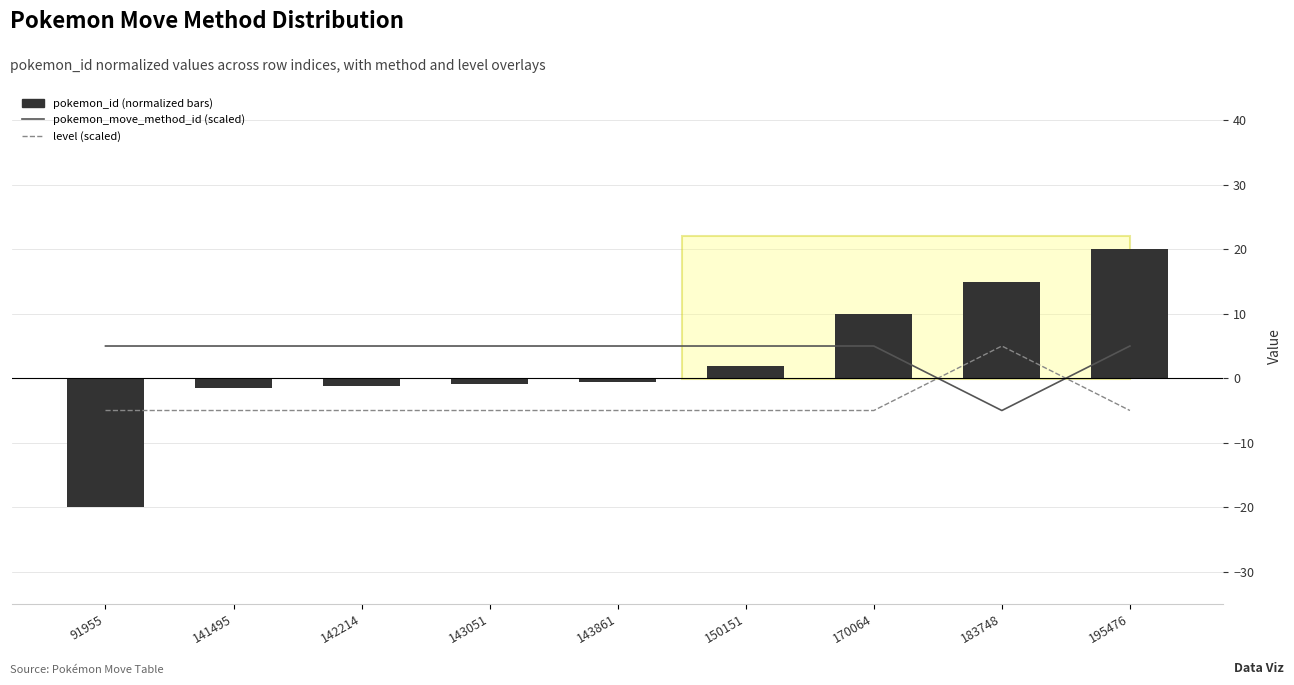

Which series has the widest spread of values?

pokemon_id (normalized)